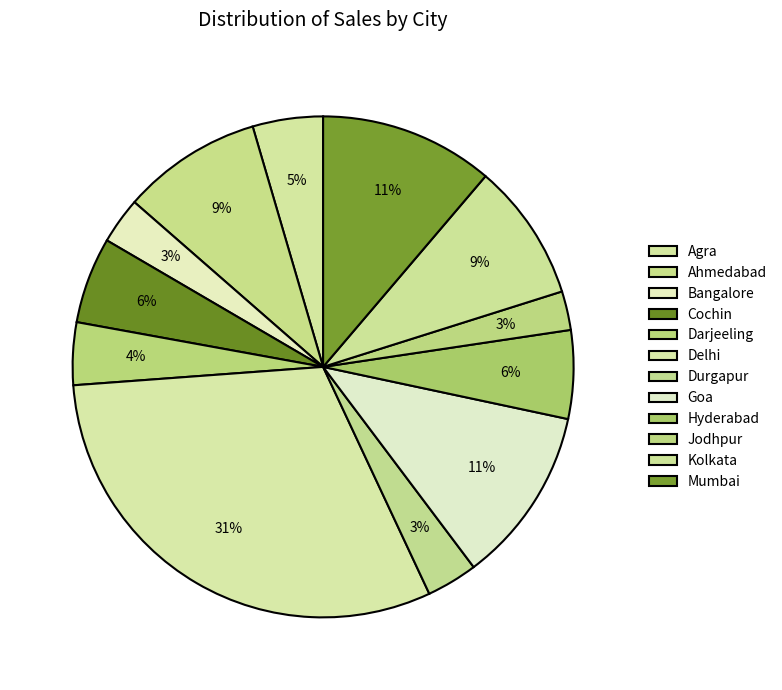

How many slices are in this pie chart?

12